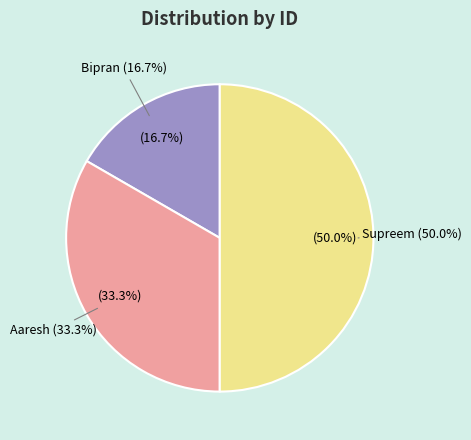

What is the smallest slice in the pie chart?

Bipran